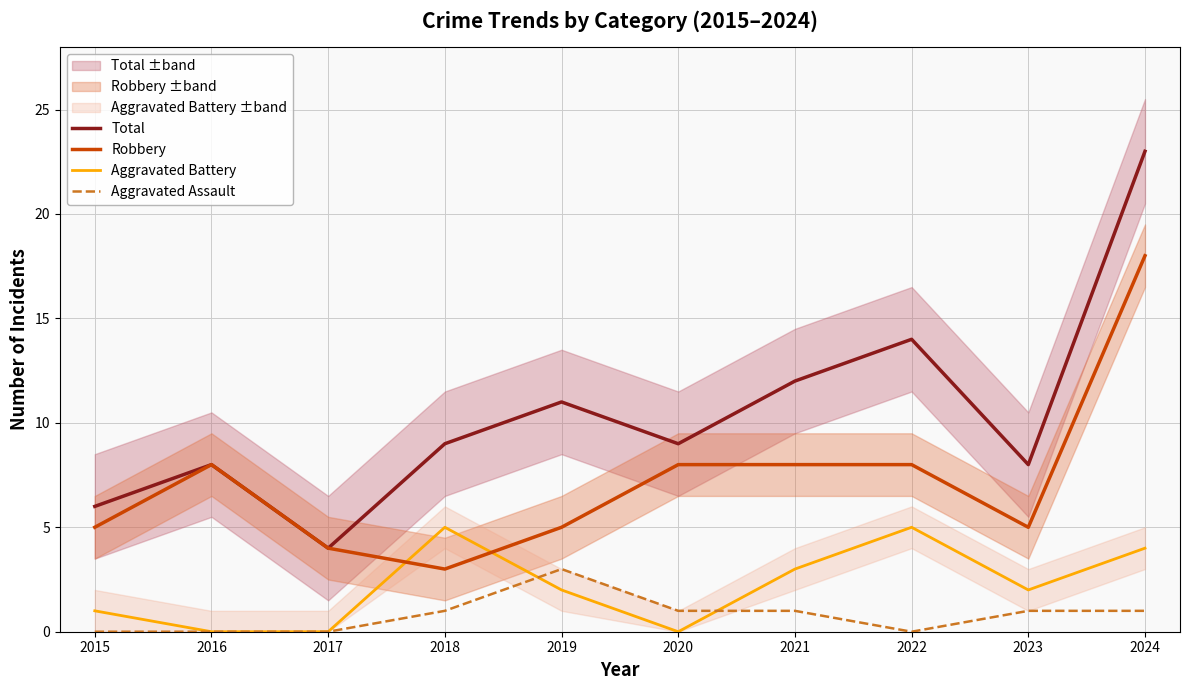

Which series has the largest range (max minus min)?

Total